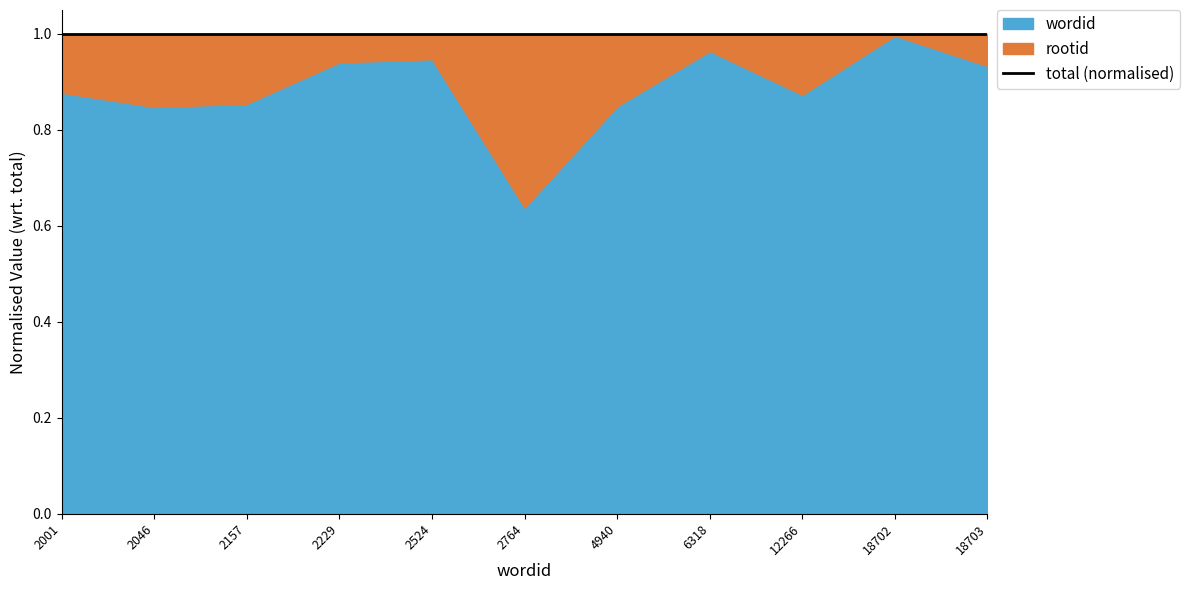

What is the average value of the rootid series?

650